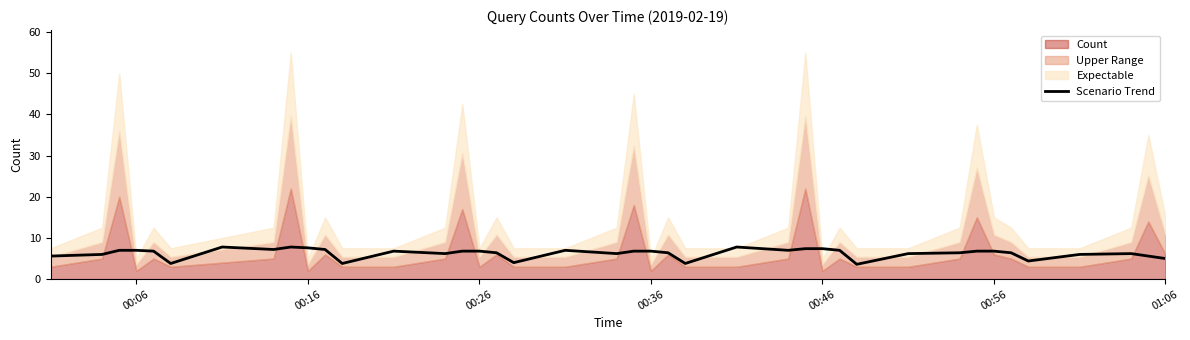

What is the maximum value for Scenario Trend?

7.8